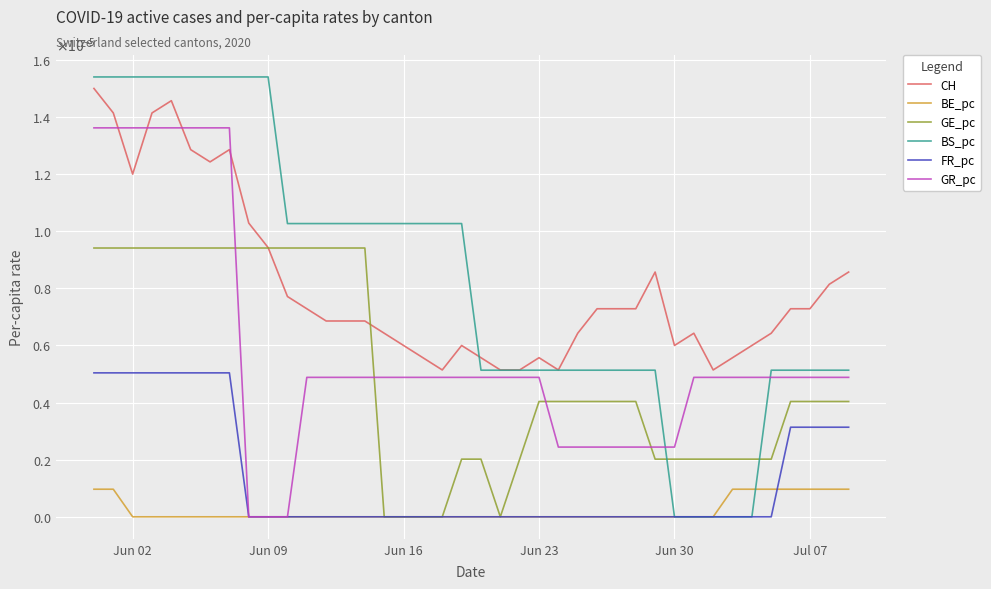

Which series has the largest range (max minus min)?

BS_pc